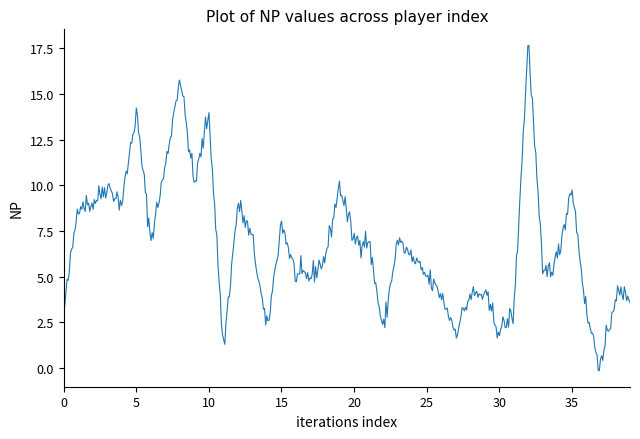

What is the greatest value displayed?

17.6